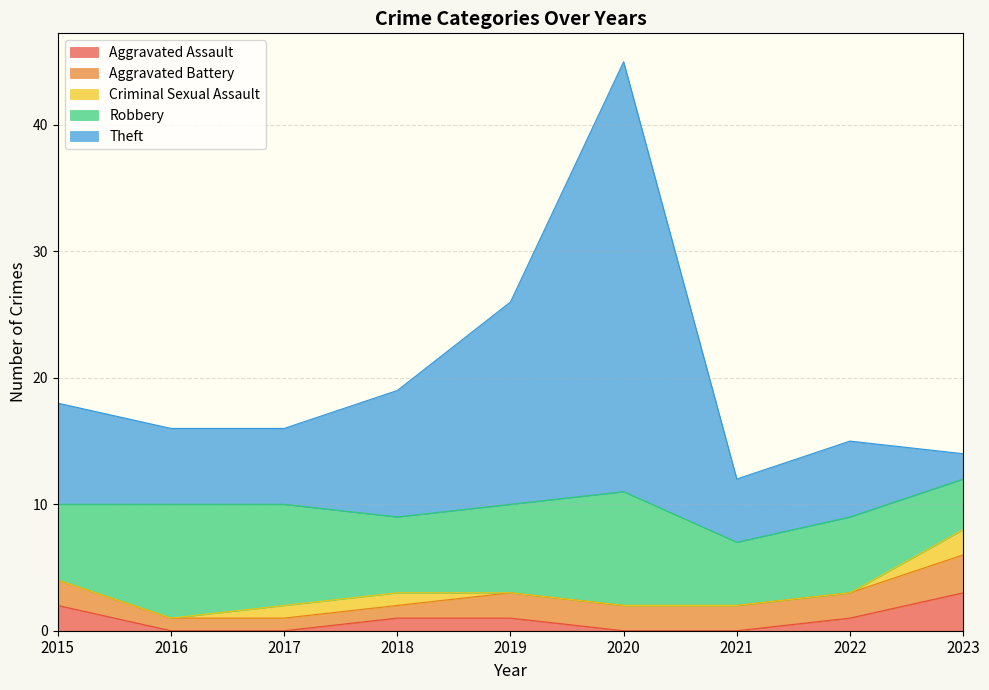

Does the chart display data point markers on the line(s)?

No